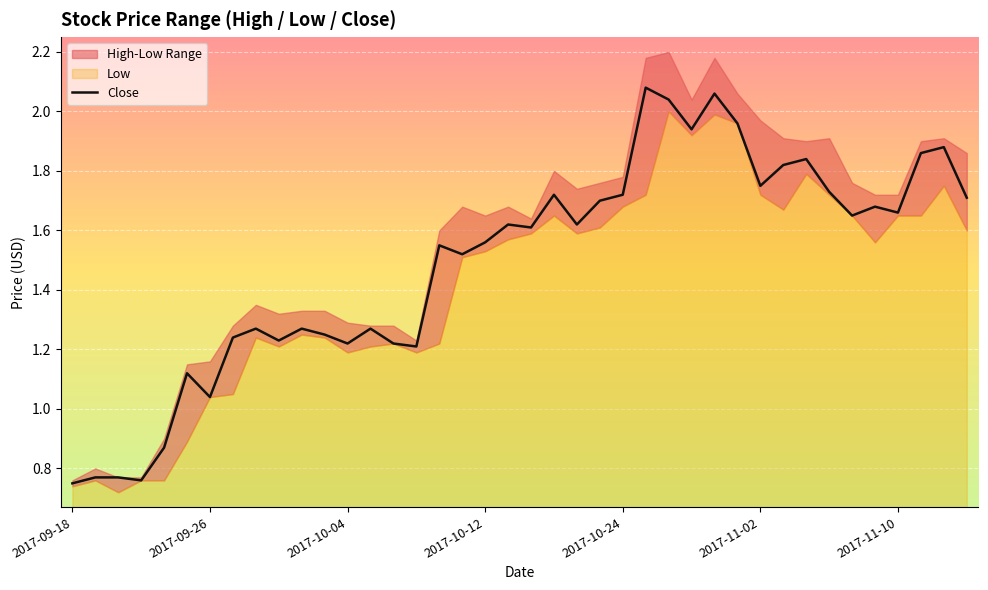

Is it true that High equals 1.6 at 2017-10-10?

True